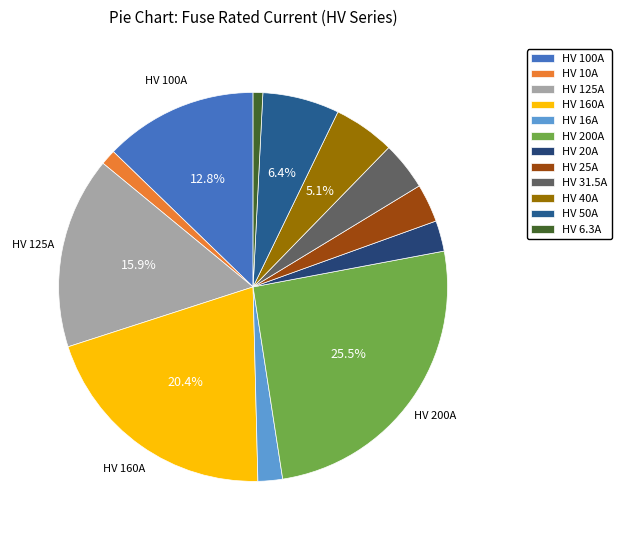

Does any single category account for the majority?

No